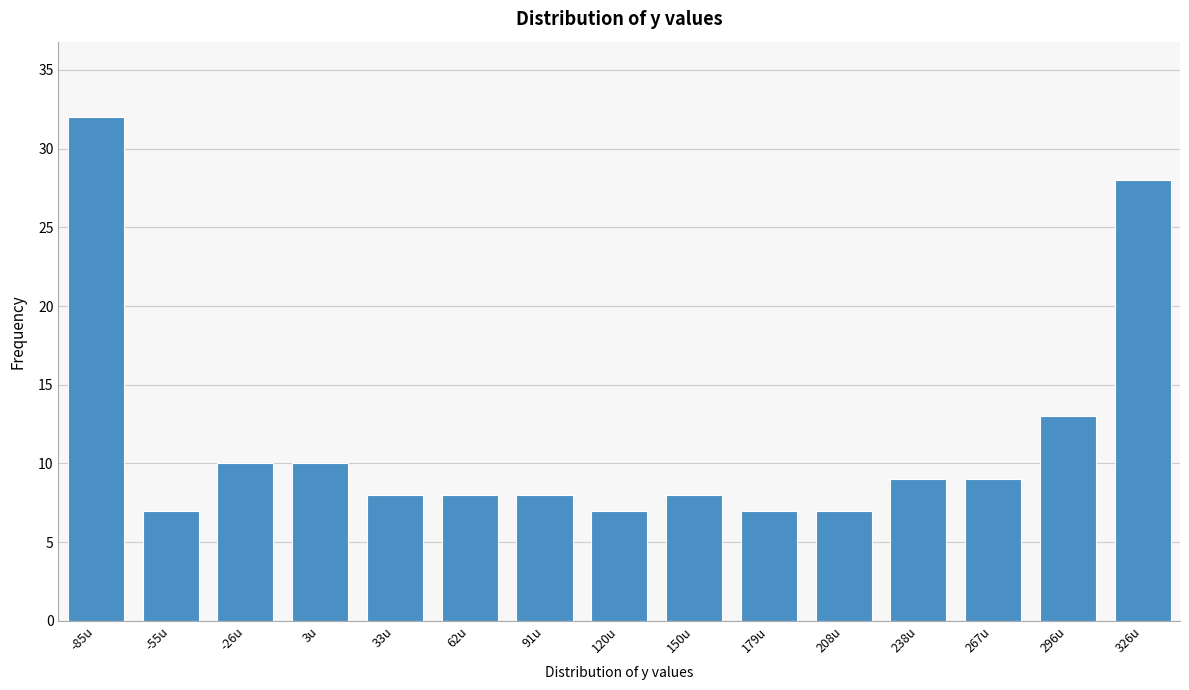

Reading left to right, extract all data points from this chart.

-85u=32	-55u=7	-26u=10	3u=10	33u=8	62u=8	91u=8	120u=7	150u=8	179u=7	208u=7	238u=9	267u=9	296u=13	326u=28